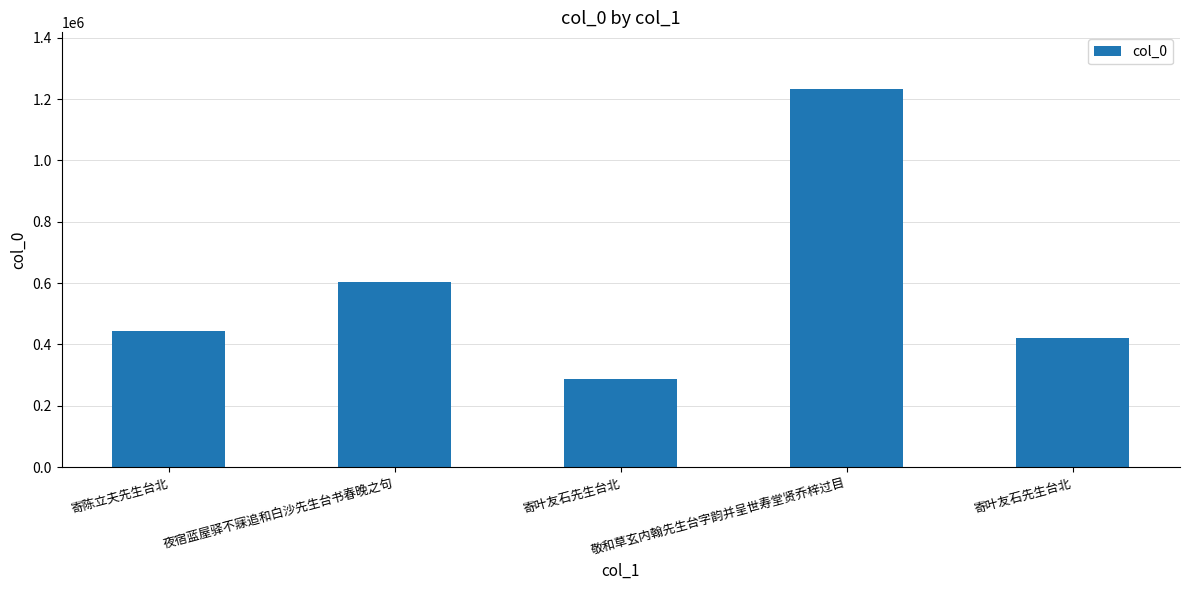

Is it true that the value at 敬和草玄内翰先生台字韵并呈世寿堂贤乔梓过目 is 635396?

False